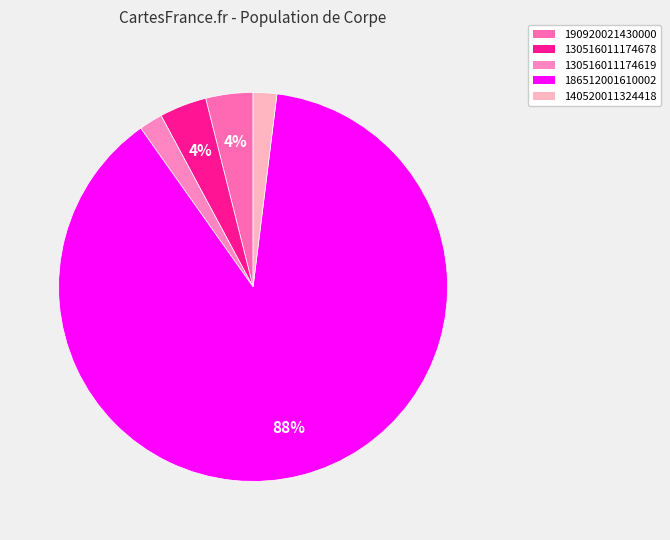

To the nearest percent, what portion does 190920021430000 represent?

4%